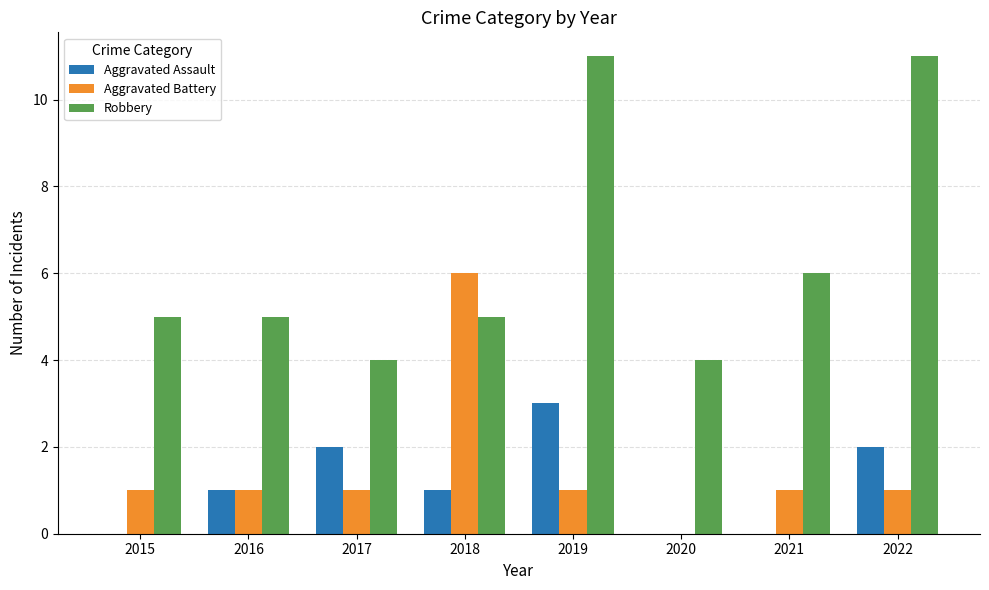

True or false: Robbery has a value of 7 at 2020.

False